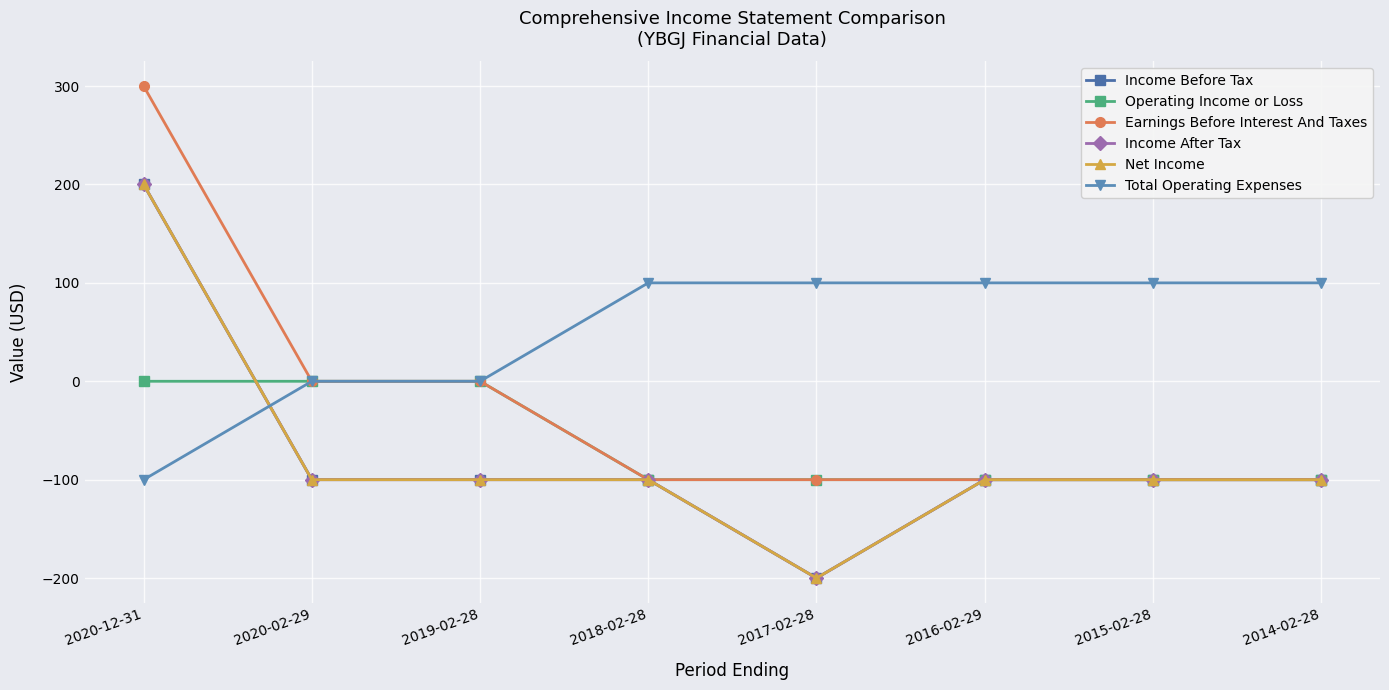

At which category is the sum across all series the highest?

2020-12-31